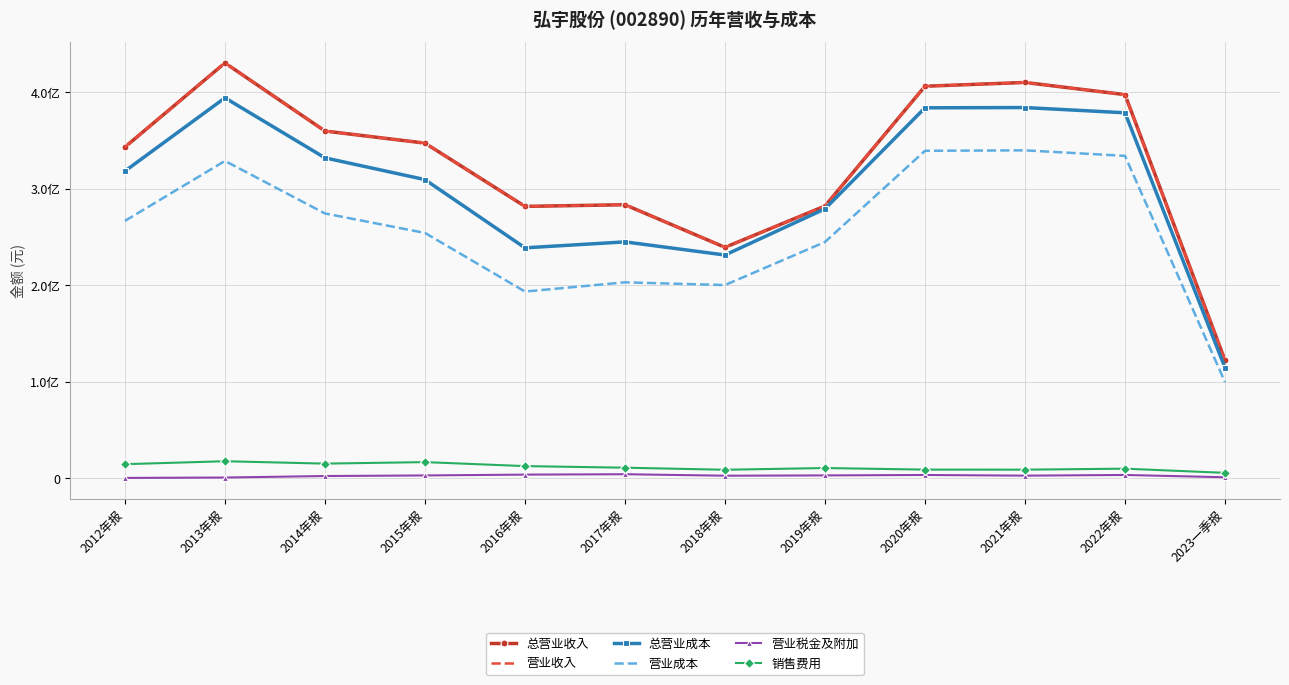

How many values in the 营业成本 series exceed 266790780?

6